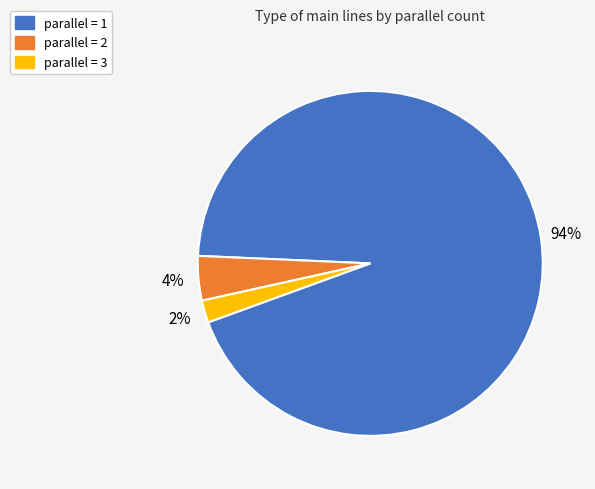

To the nearest percent, what portion does parallel = 3 represent?

2%